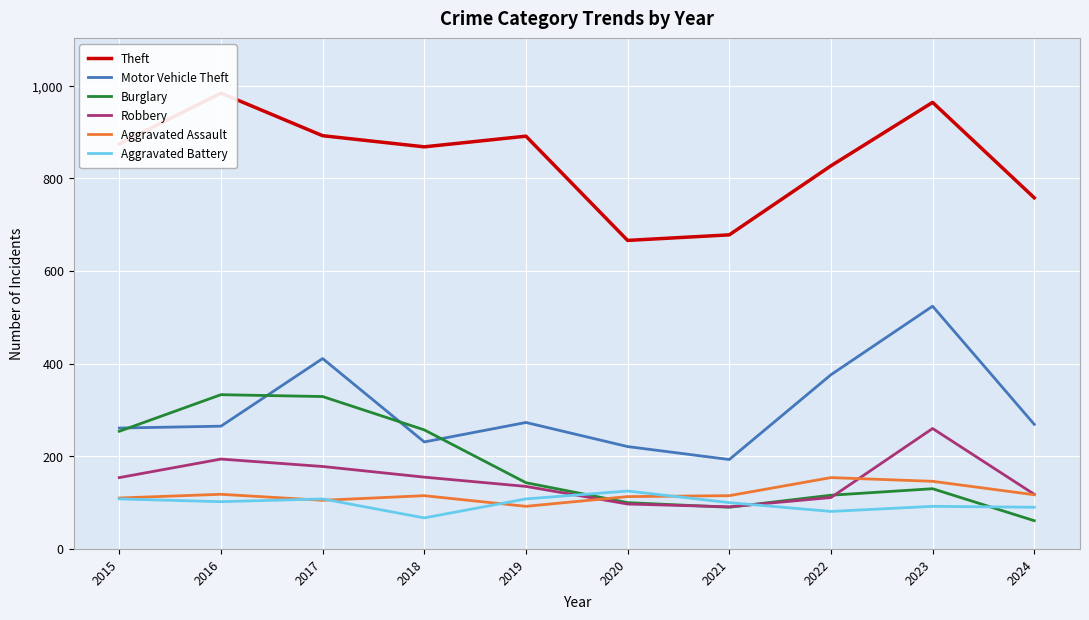

Which series has the largest range (max minus min)?

Motor Vehicle Theft